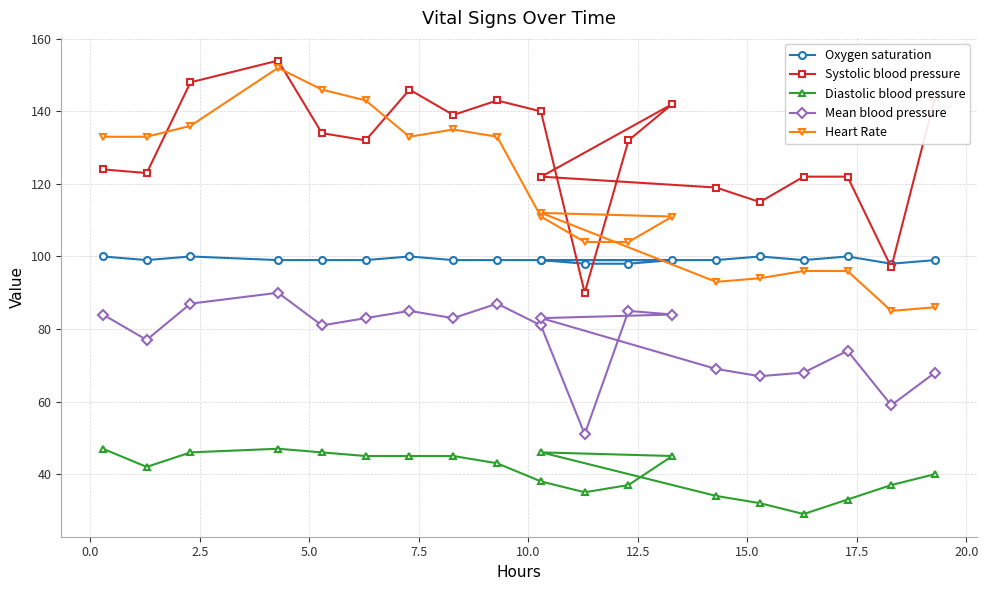

In Diastolic blood pressure, how many points are higher than both neighbors (excluding endpoints)?

2